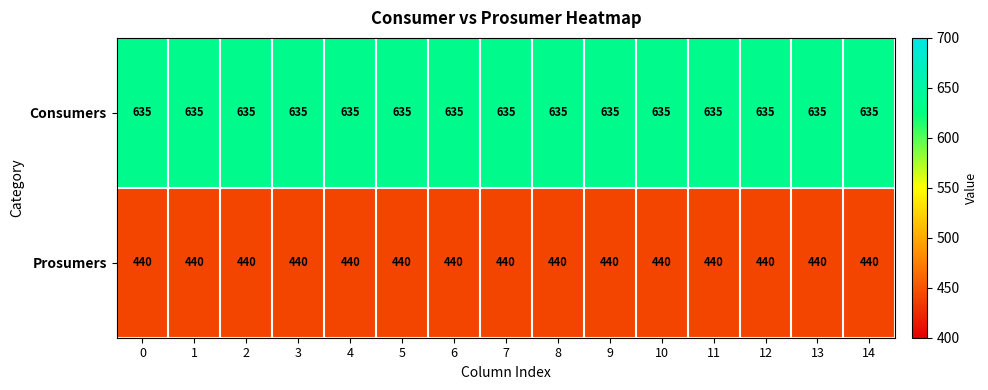

What value does the Consumers series have at 13?

635